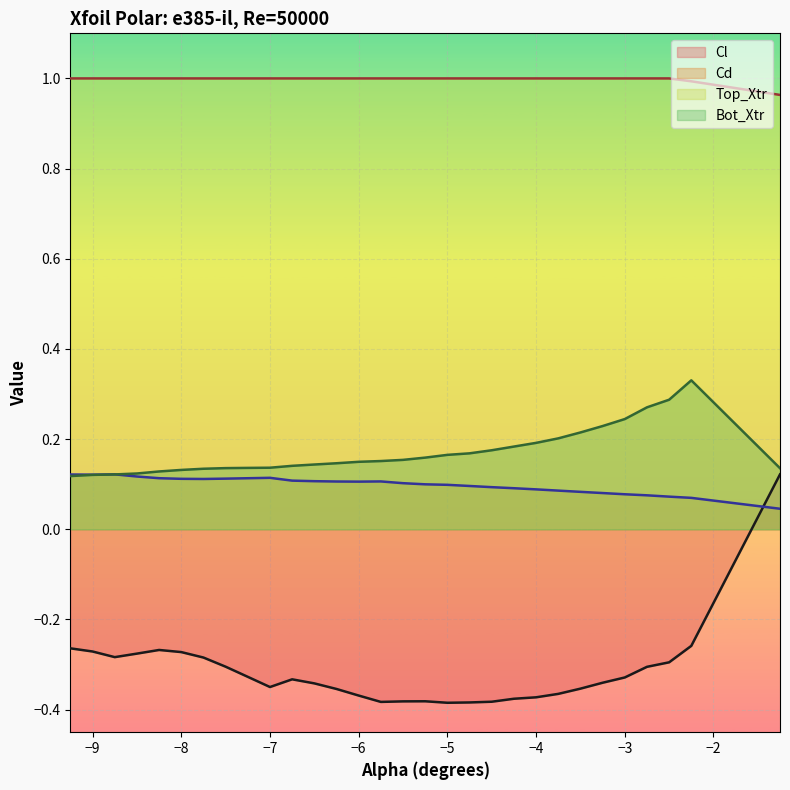

True or false: Top_Xtr and Bot_Xtr cross at least once.

False